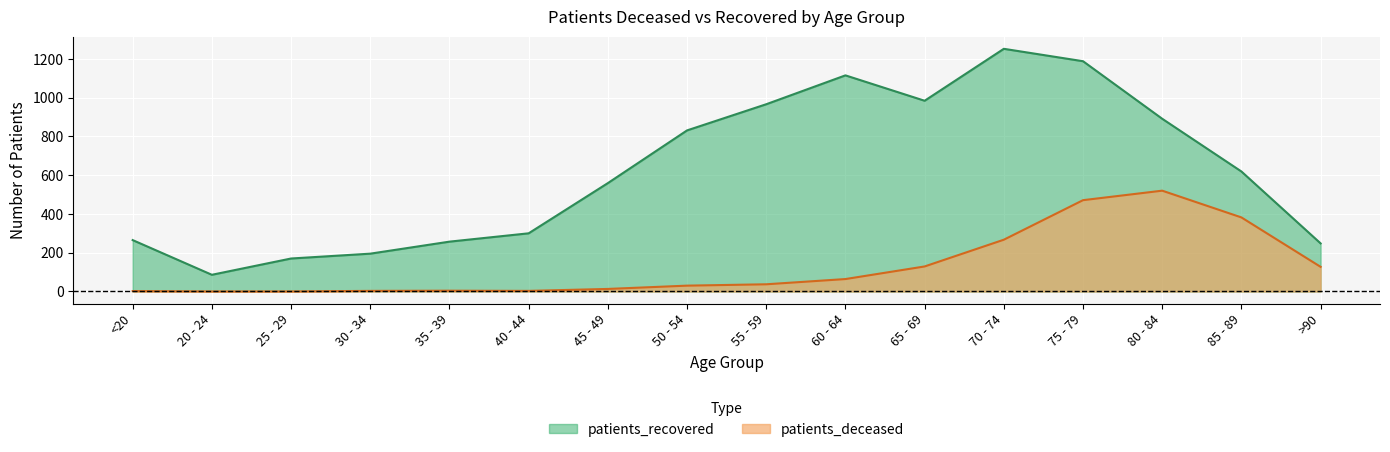

What is the sum of all patients_deceased values?

2052